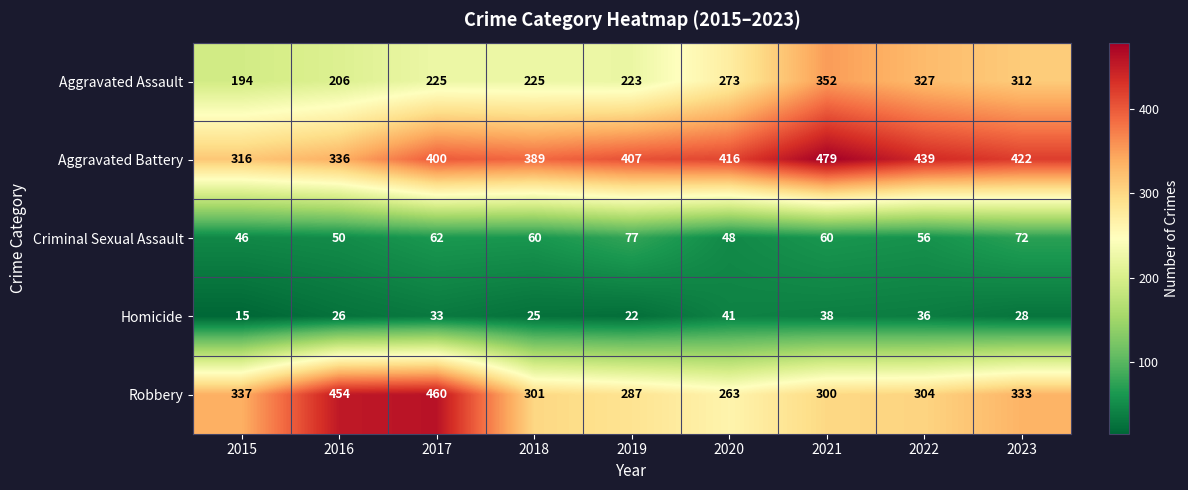

What is the difference between the maximum and minimum values in the Aggravated Assault series?

158